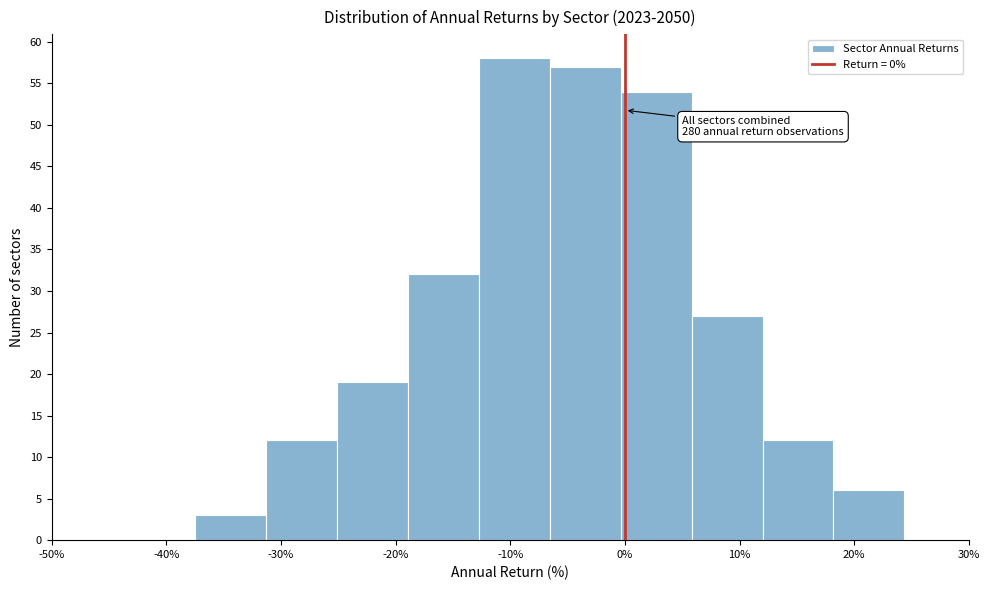

Over which range of the x-axis is the bar tallest?

-13 to -7